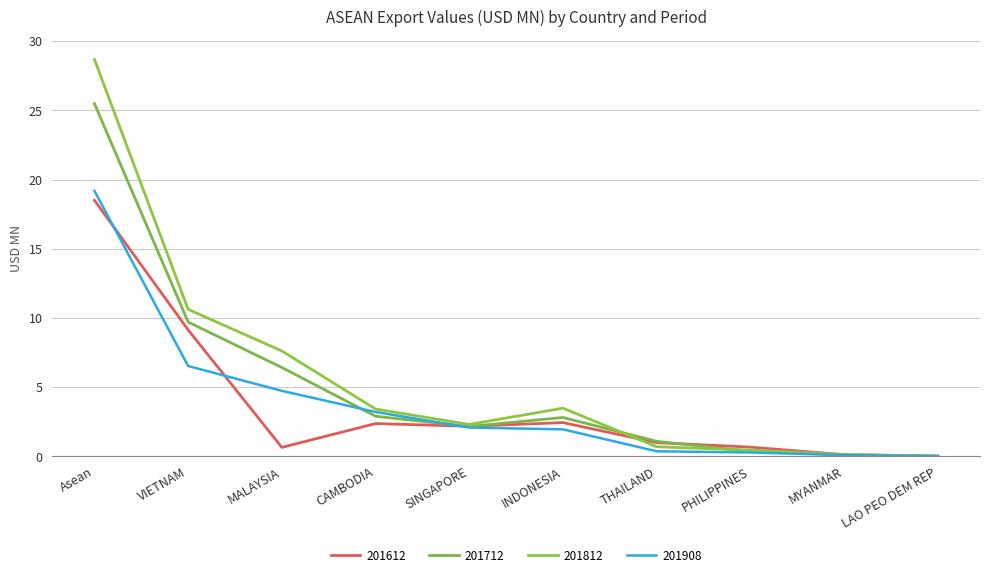

Which series has the largest range (max minus min)?

201812